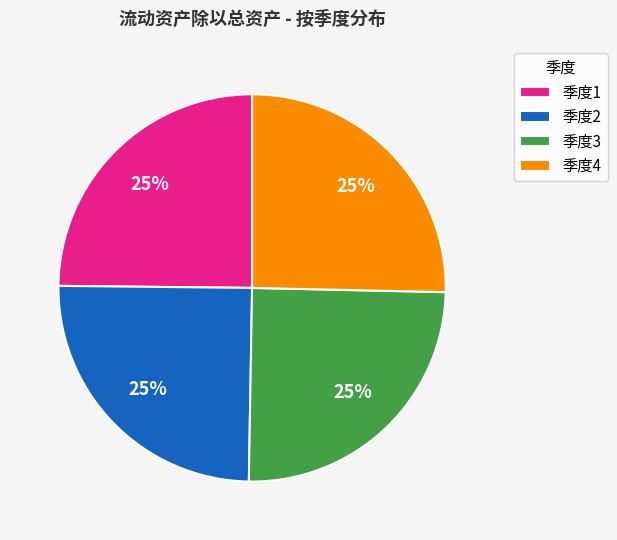

The 季度3 slice represents 33% of the pie. True or false?

False